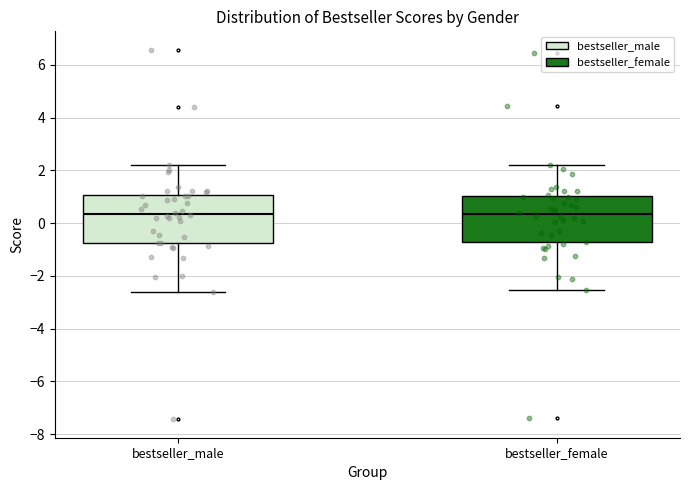

Where is the upper edge of the box for bestseller_male on the y-axis? The values are not printed on the chart, so give them approximately, as read against the axis.

1.0